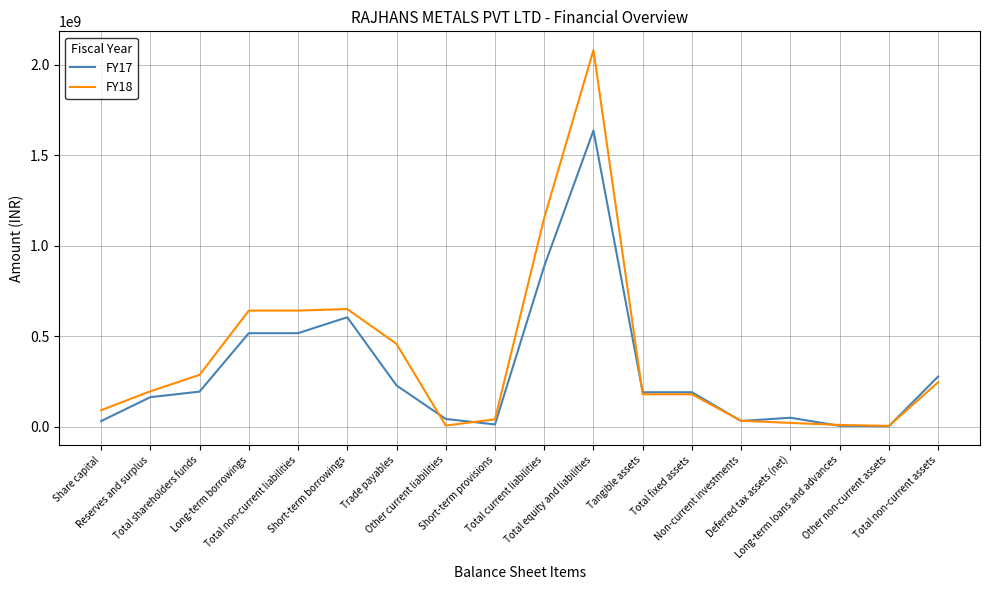

Which series has the largest range (max minus min)?

FY18